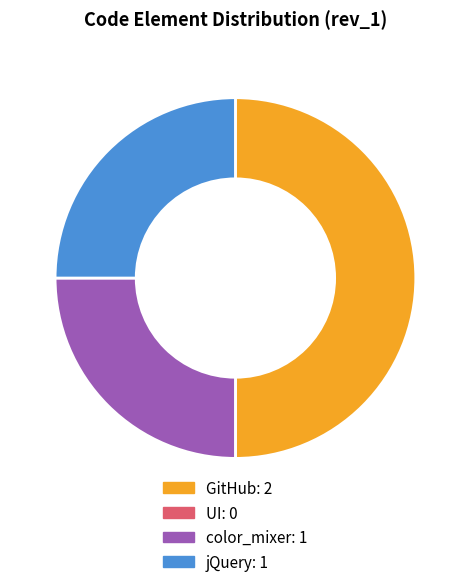

Is color_mixer the majority of the pie?

No